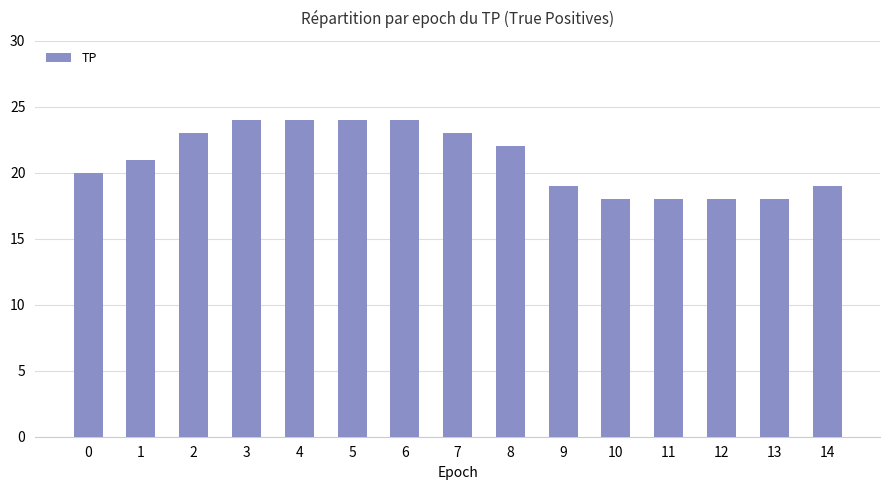

How many values are below 21?

7